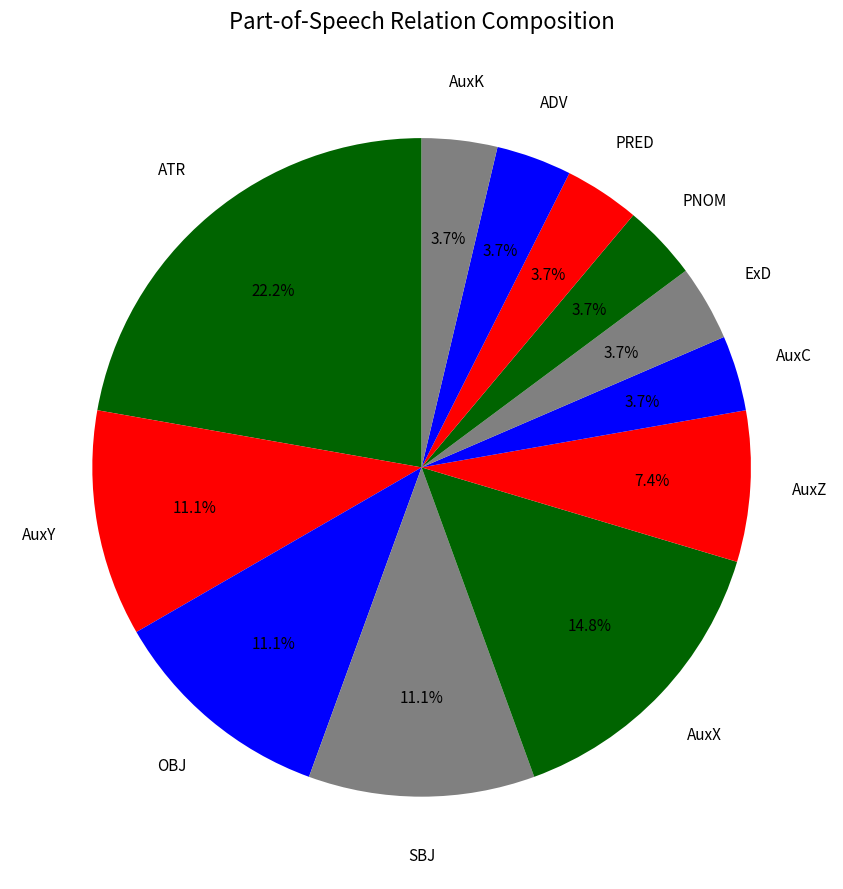

Count the number of slices in the pie.

12